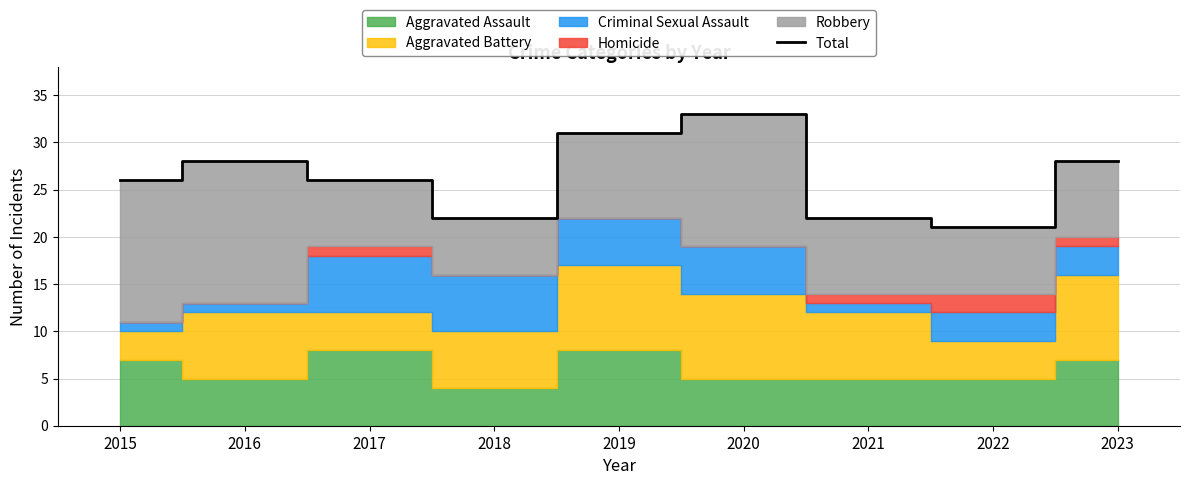

How many points are lower than both their immediate neighbors (excluding endpoints)?

2